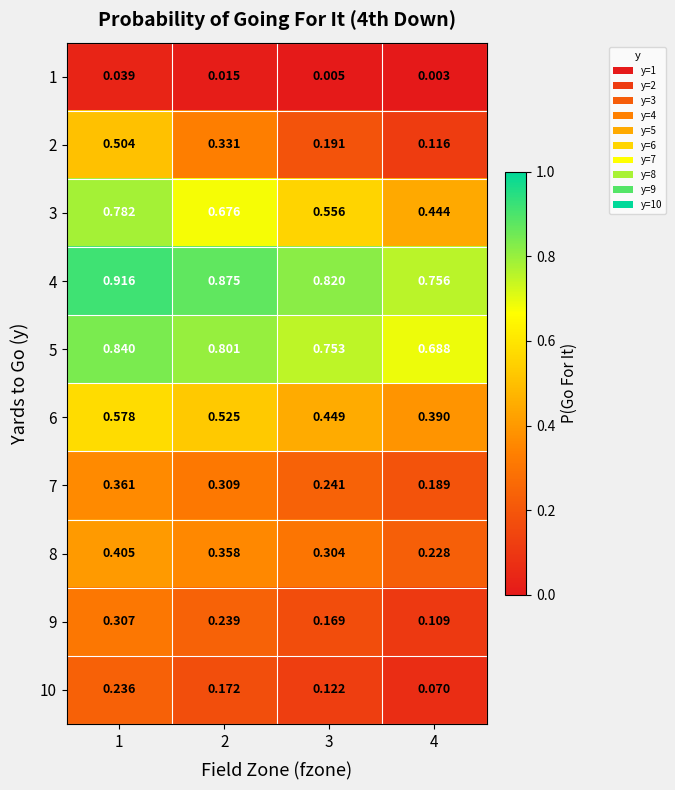

Between 1 and 4, which series saw the biggest shift?

2